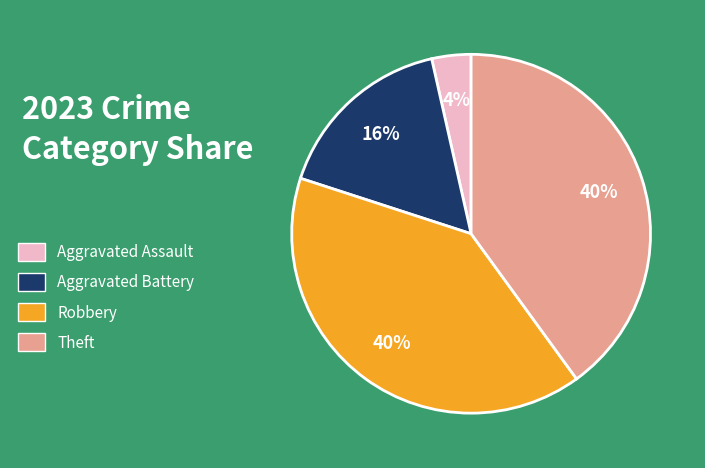

To the nearest percent, what is the average slice percentage?

25%